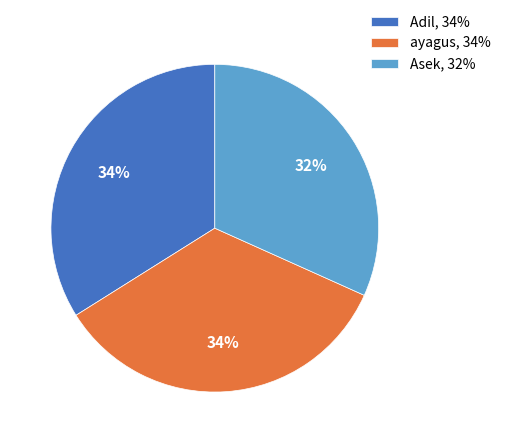

The ayagus slice represents 23% of the pie. True or false?

False